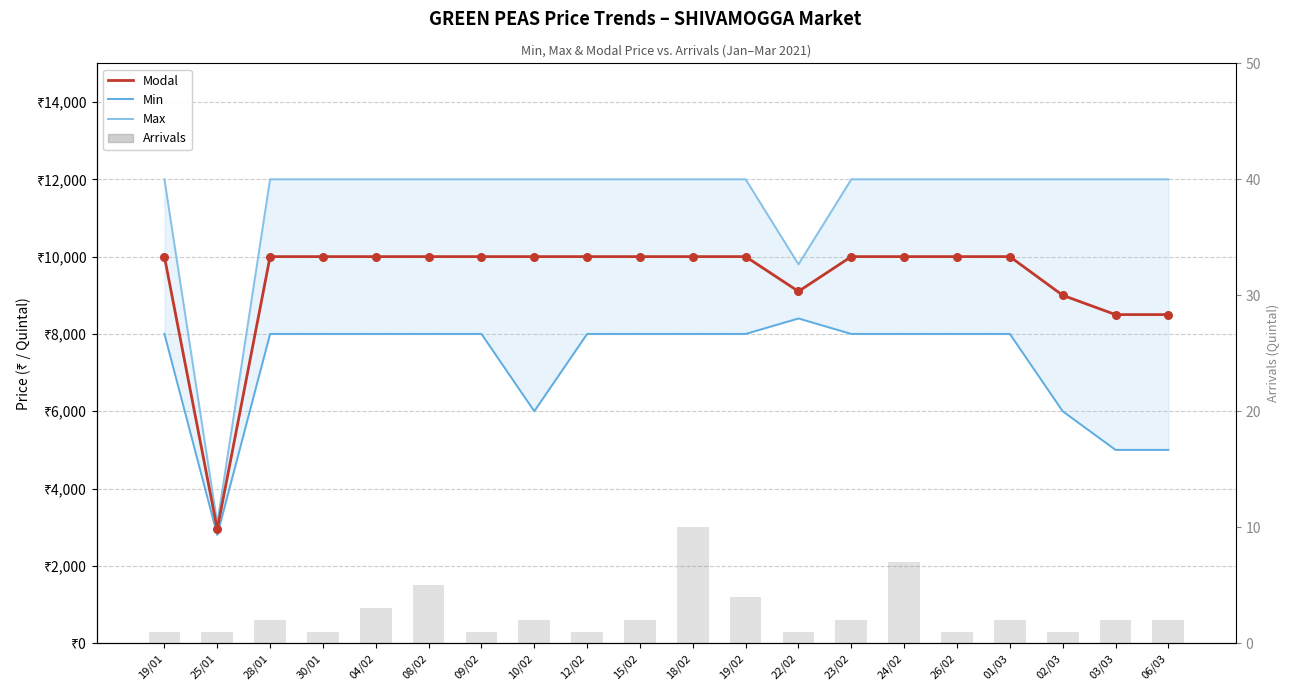

Which series reaches the minimum Y coordinate?

Arrivals